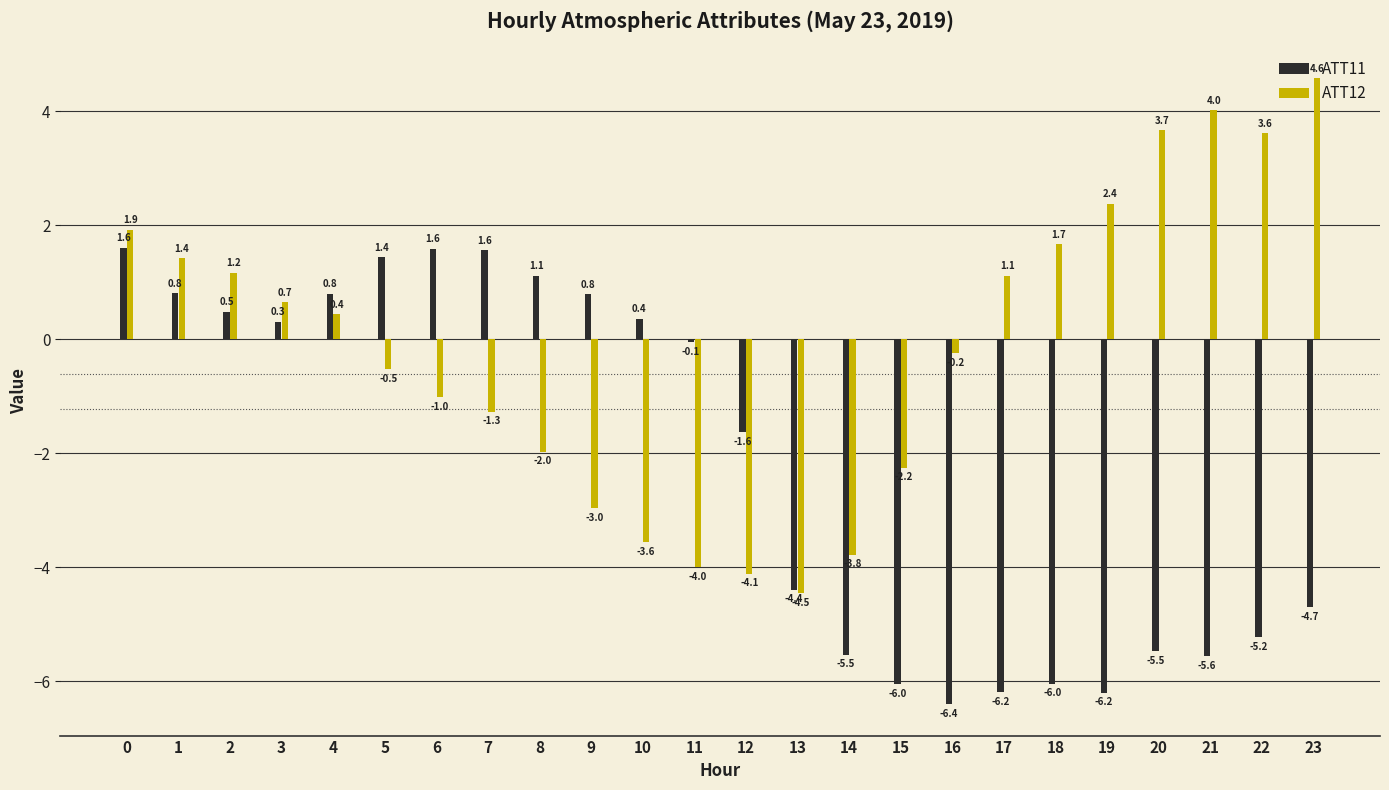

At which label does ATT11 reach its minimum?

16